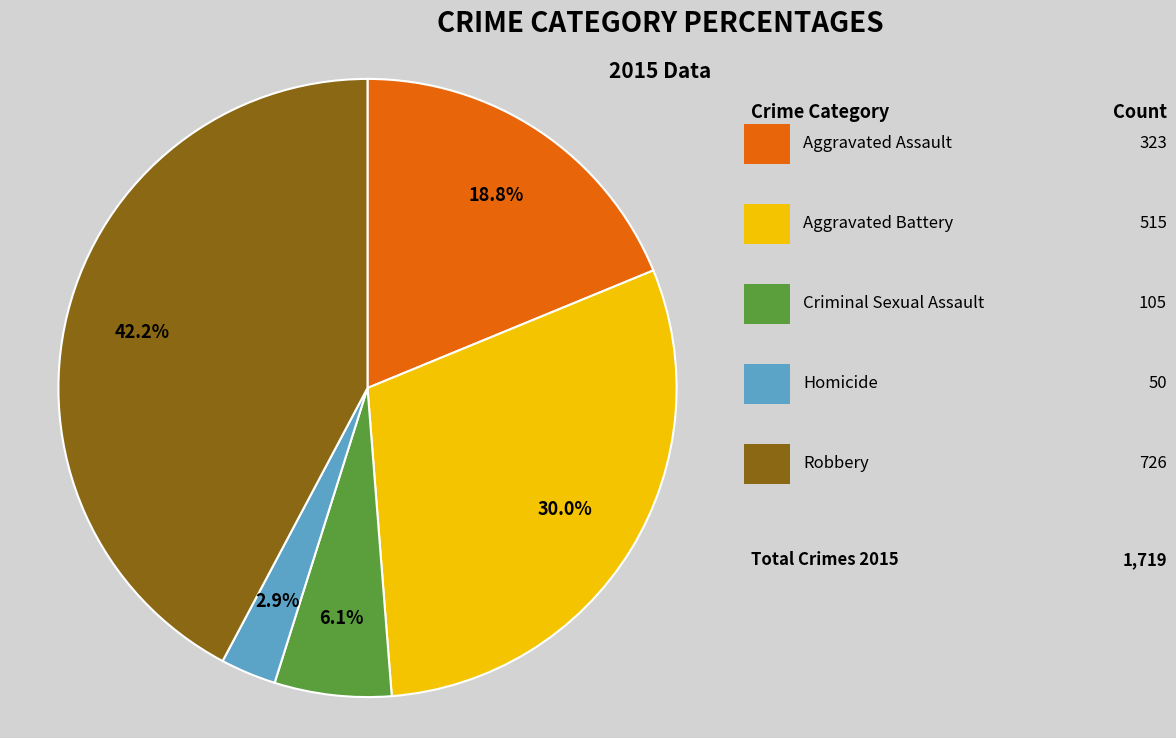

Does any single category account for the majority?

No